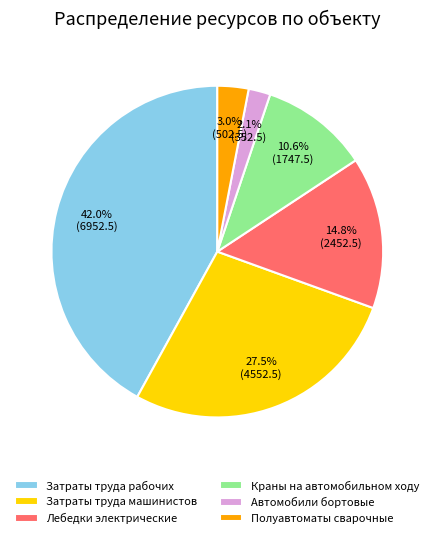

Between Полуавтоматы сварочные and Затраты труда рабочих, which is larger?

Затраты труда рабочих